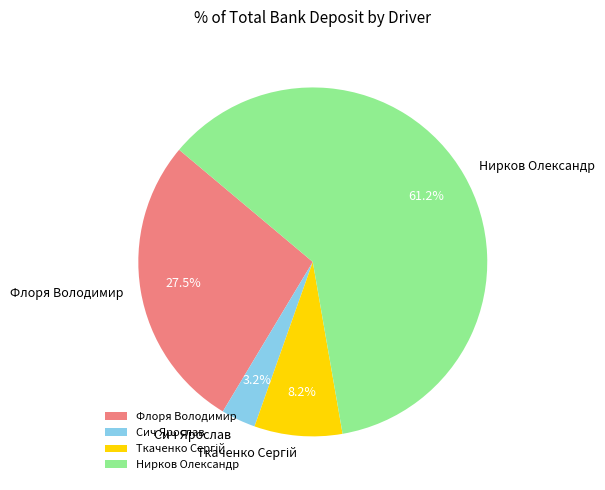

Do Нирков Олександр and Флоря Володимир together represent more than half of the pie?

Yes